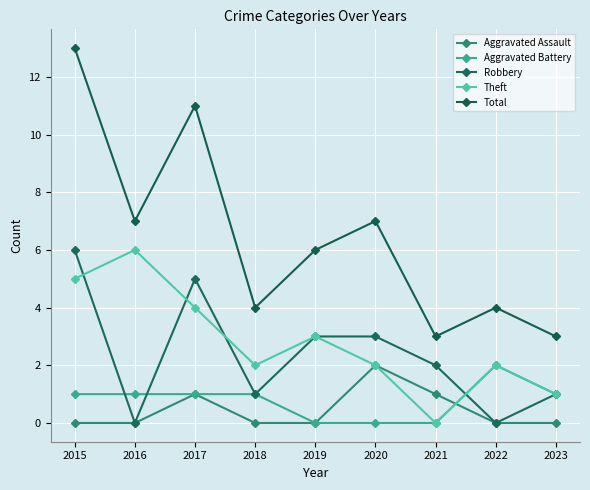

True or false: Aggravated Assault and Robbery cross at least once.

False